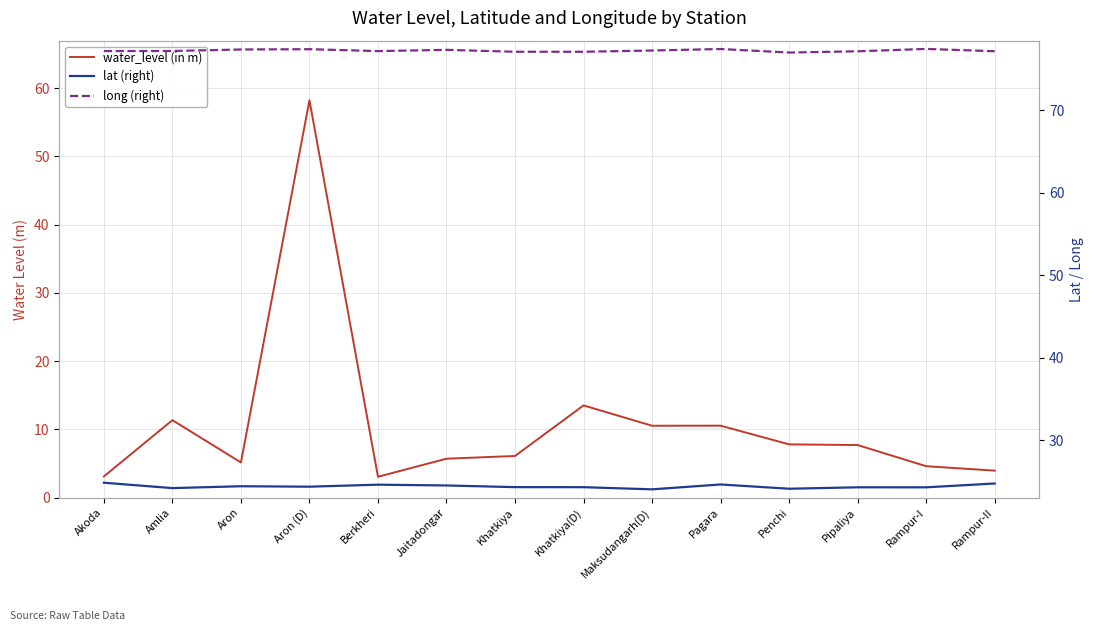

Reading left to right, extract all data points from this chart.

water_level (in m): 3.1	11.3	5.2	58.2	3.0	5.7	6.1	13.5	10.5	10.5	7.8	7.7	4.6	4.0
lat (right): 24.9	24.2	24.4	24.4	24.6	24.5	24.3	24.3	24.1	24.7	24.1	24.3	24.3	24.8
long (right): 77.2	77.2	77.4	77.4	77.2	77.3	77.1	77.1	77.3	77.4	77.0	77.2	77.4	77.2